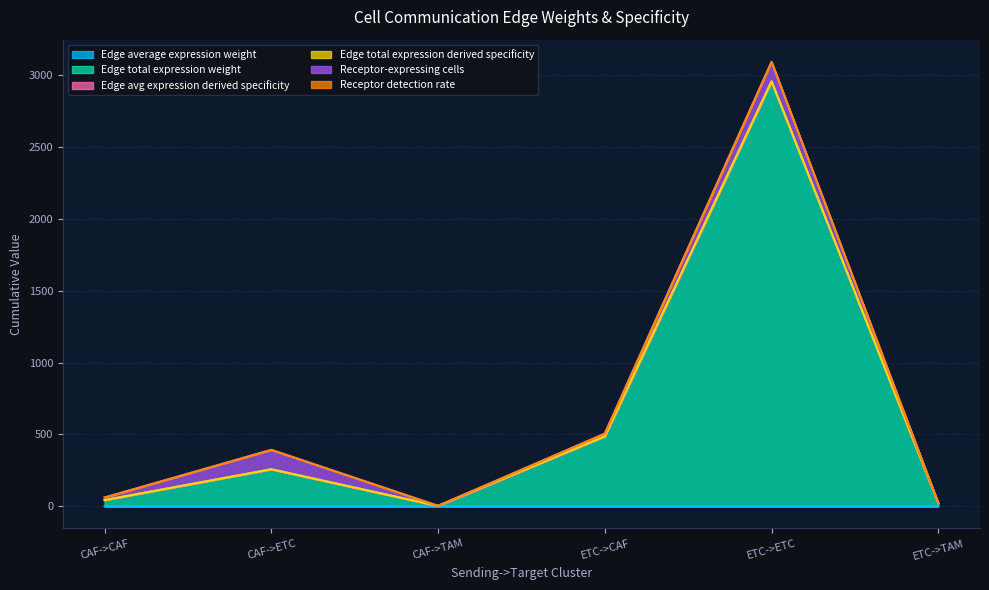

At which label is Edge average expression weight closest to 0?

CAF->TAM